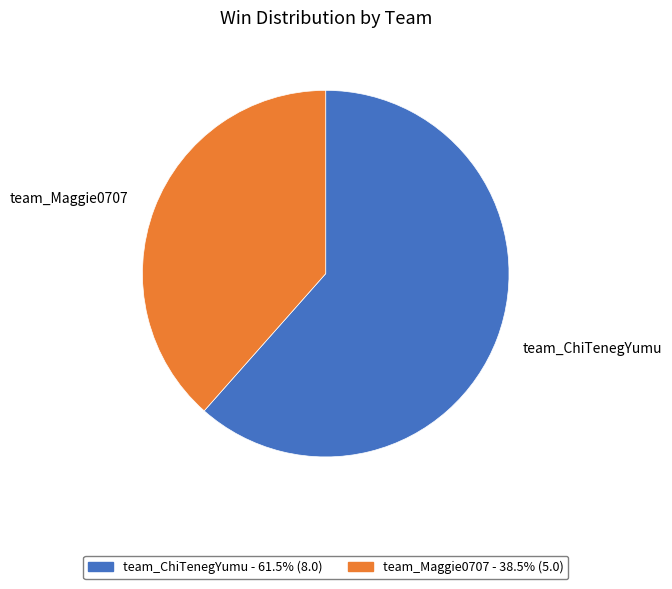

Approximately how many times larger is the value at team_ChiTenegYumu compared to team_Maggie0707?

1.6